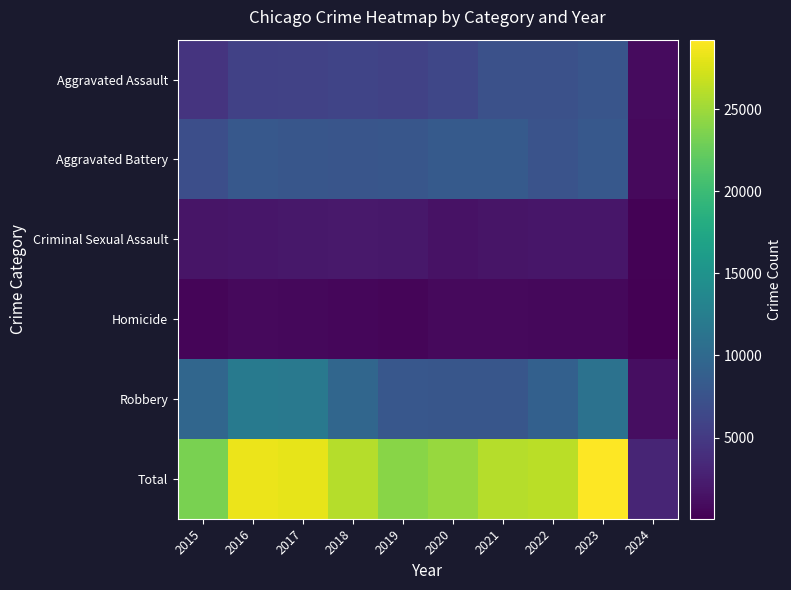

Between 2023 and 2019, which is larger?

2023